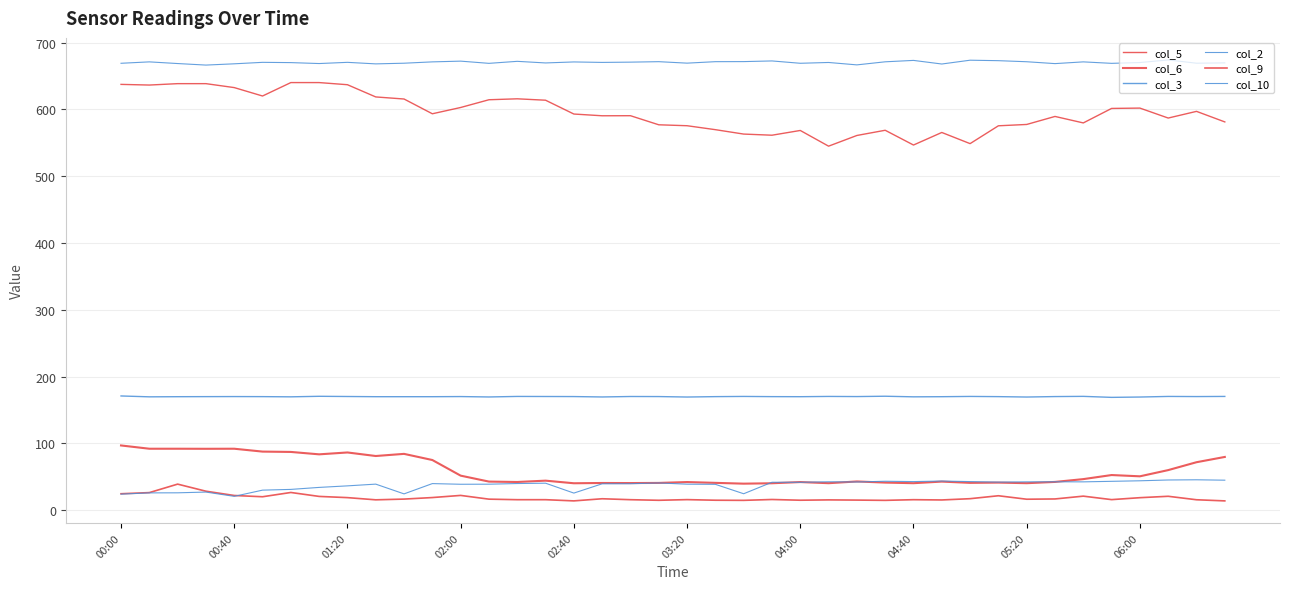

What is the difference between the maximum and minimum values in the col_5 series?

95.2